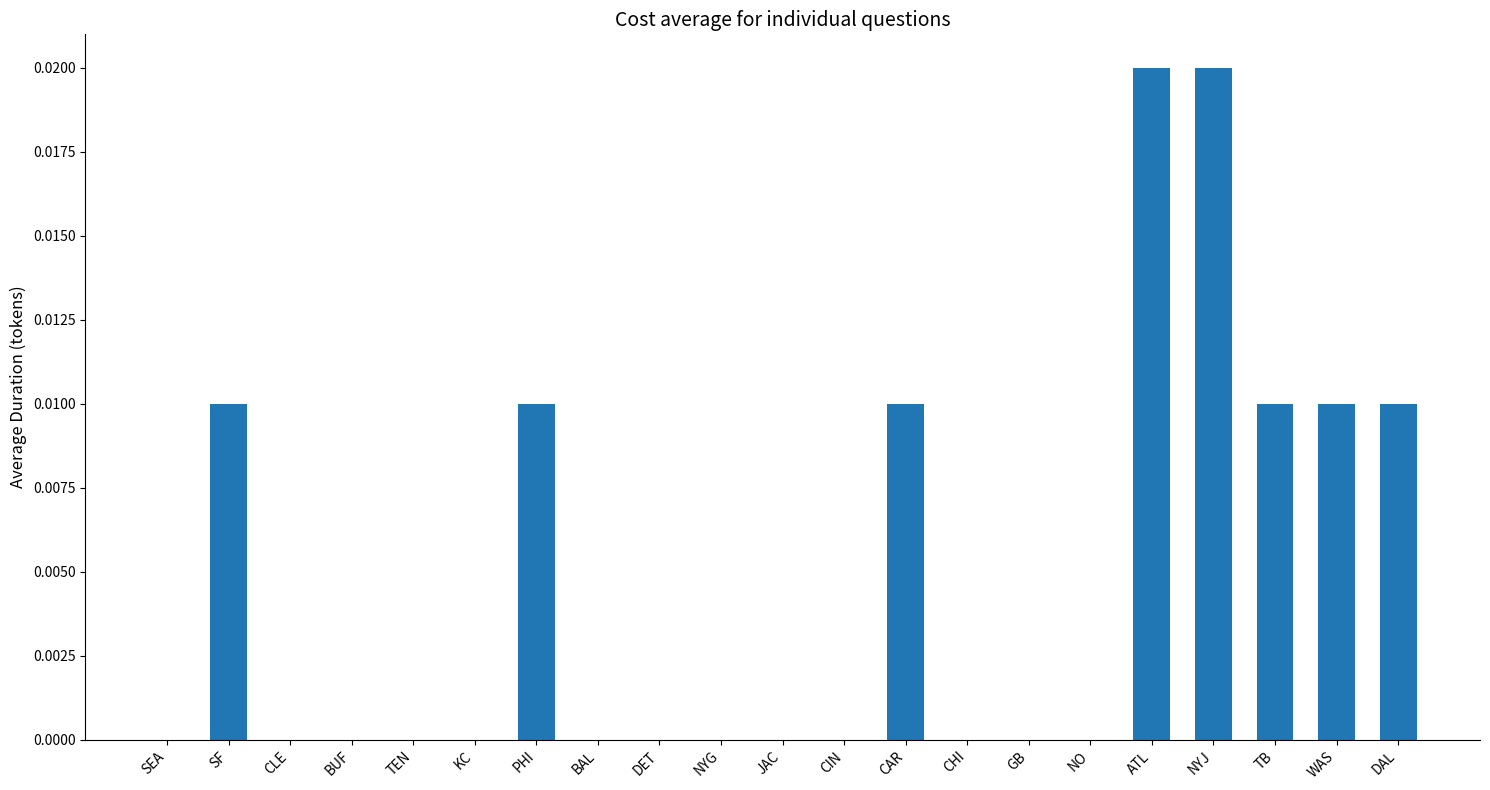

Is it true that the value at TB is 0.0?

True